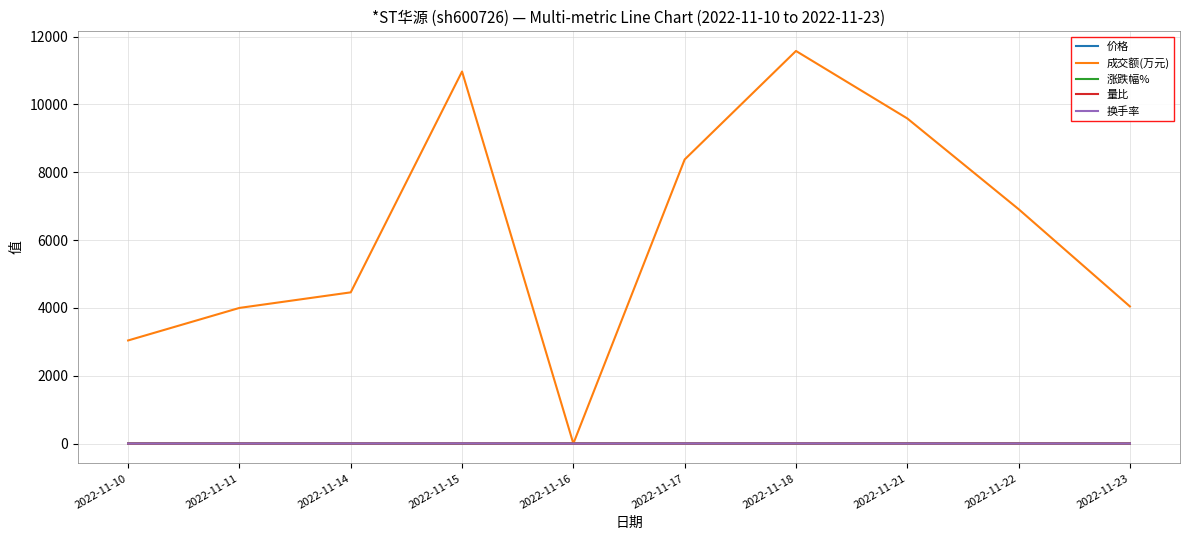

At which label does 成交额(万元) reach its minimum?

2022-11-16